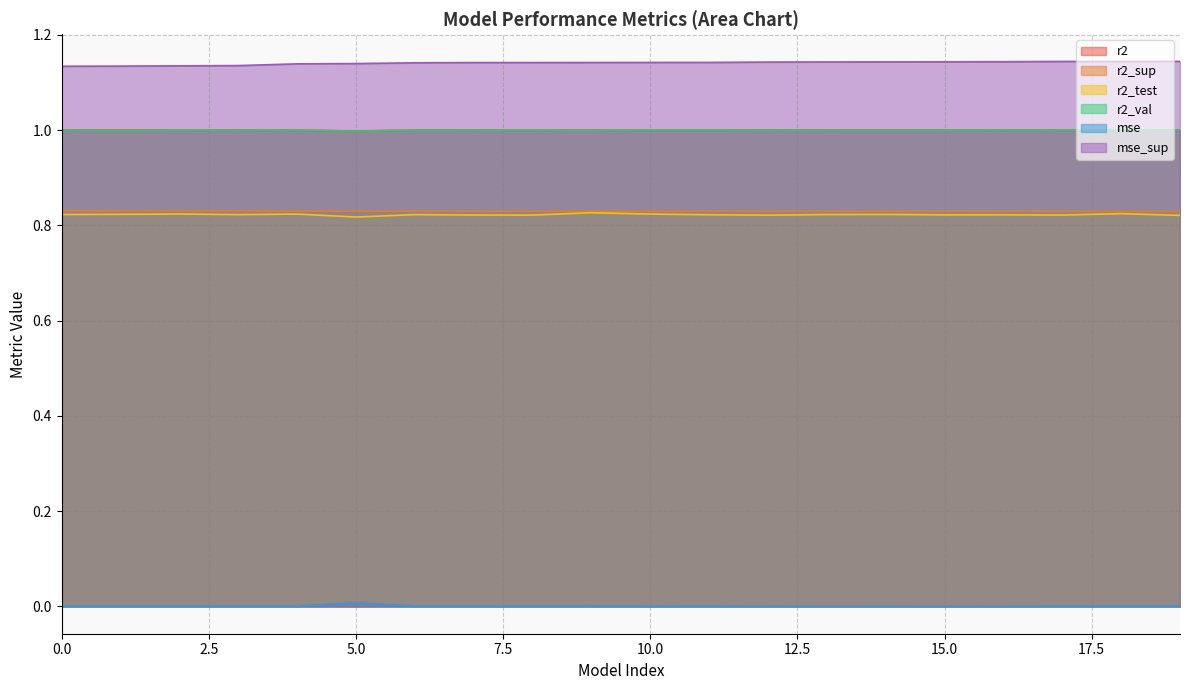

What is the sum of all r2_sup values?

16.6